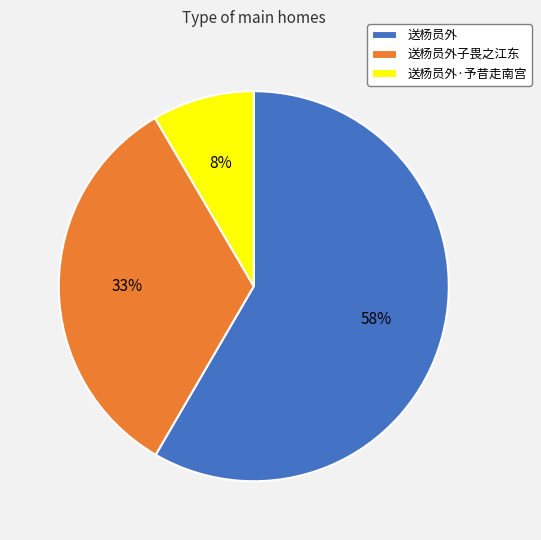

To the nearest percent, what percentage of the pie is 送杨员外·予昔走南宫?

8%